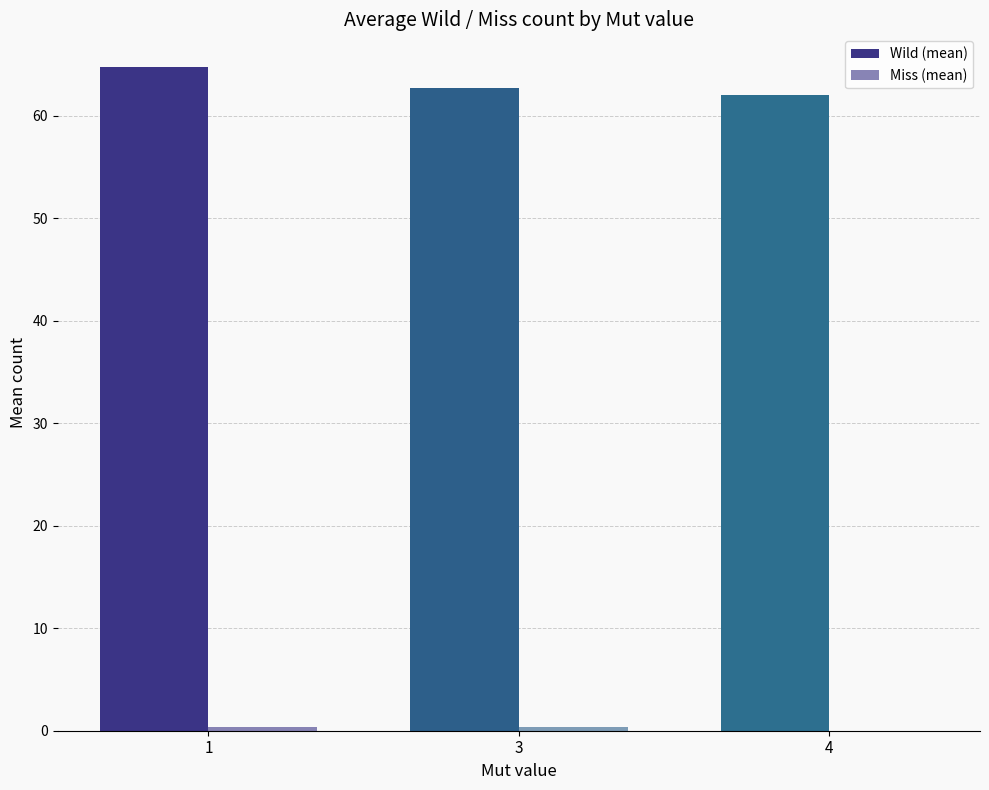

What is the total value across all series at 4?

62.0